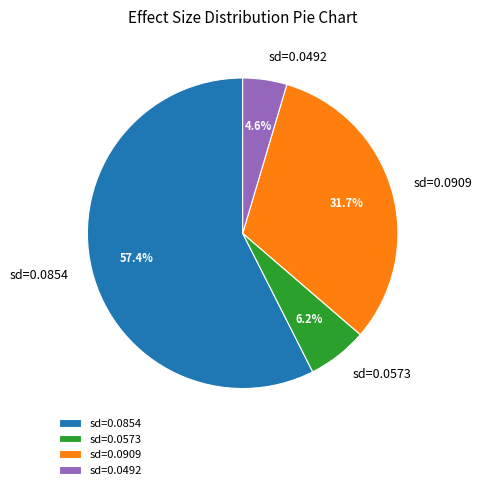

How many segments does this pie chart have?

4